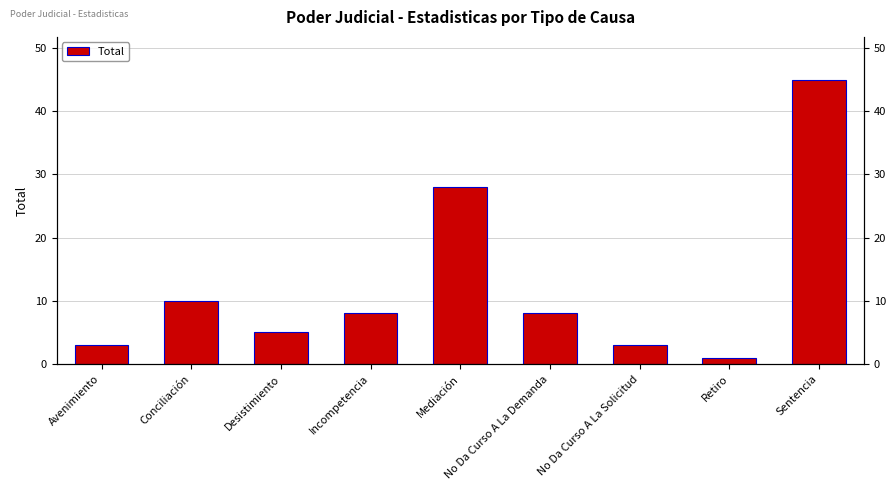

Which label corresponds to the smallest value in the chart?

Retiro